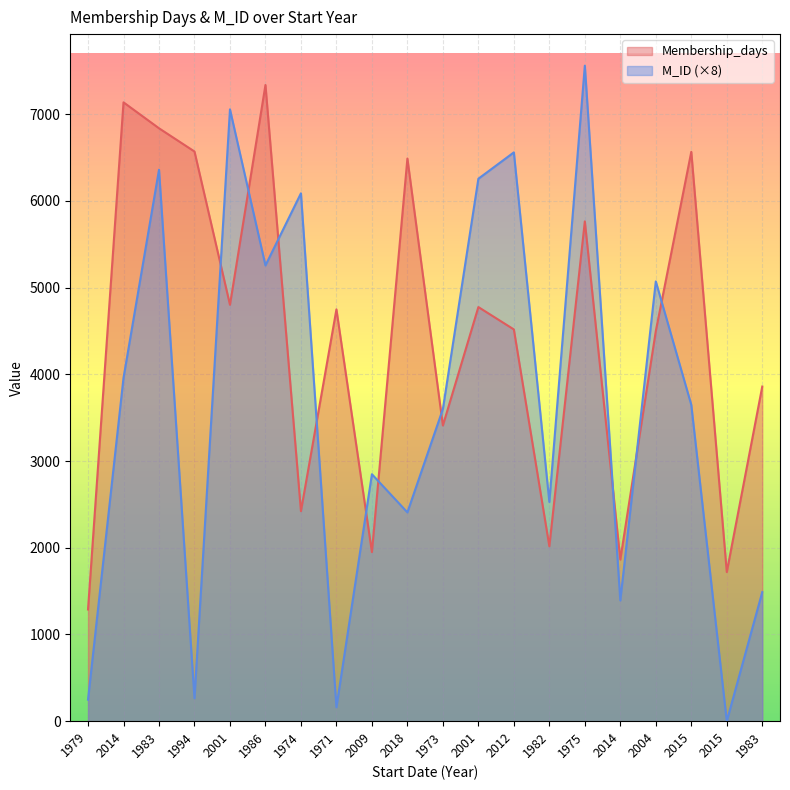

How many lines are shown in the chart?

2